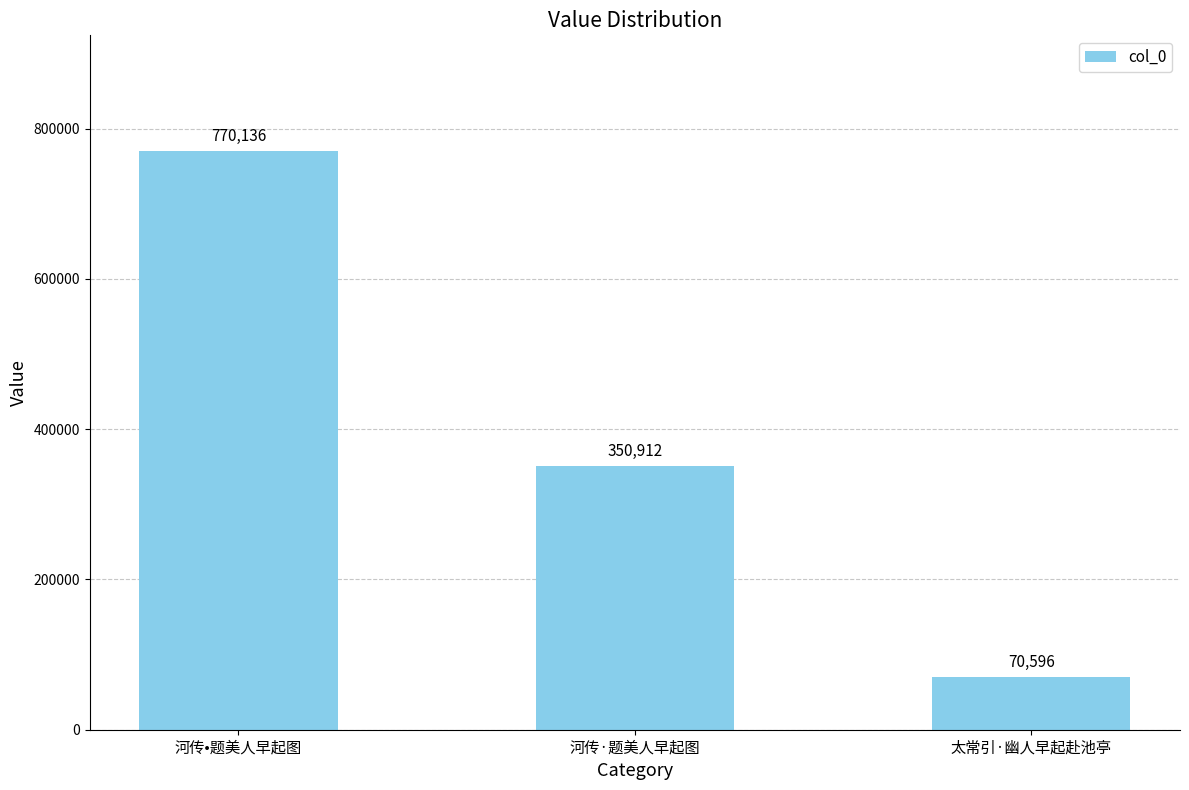

Where is the data nearest to the value 420366?

河传·题美人早起图